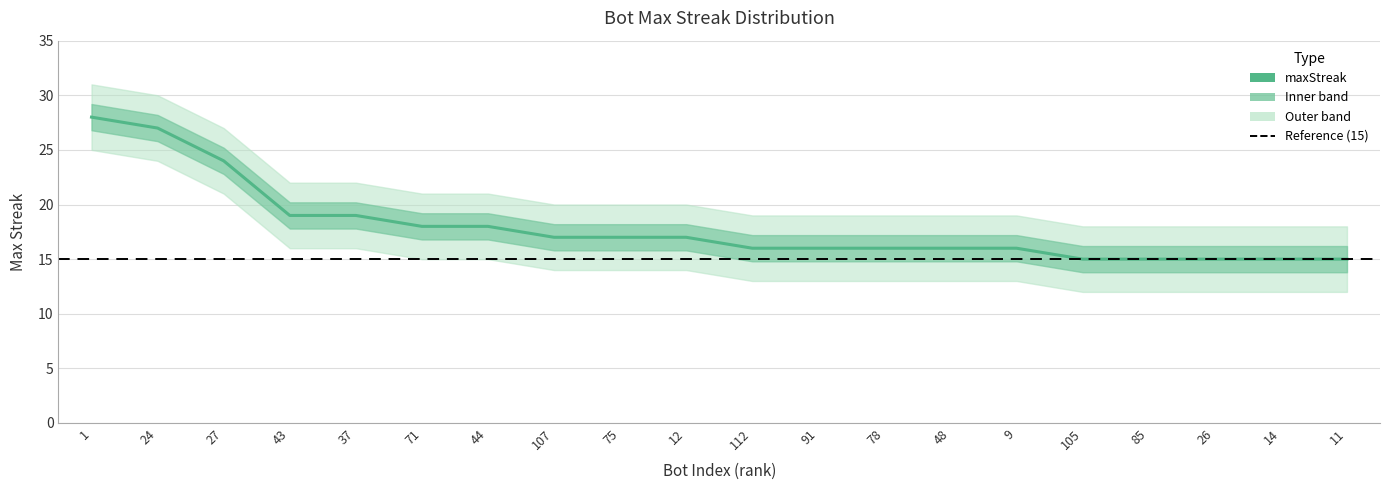

How many lines are shown in the chart?

1